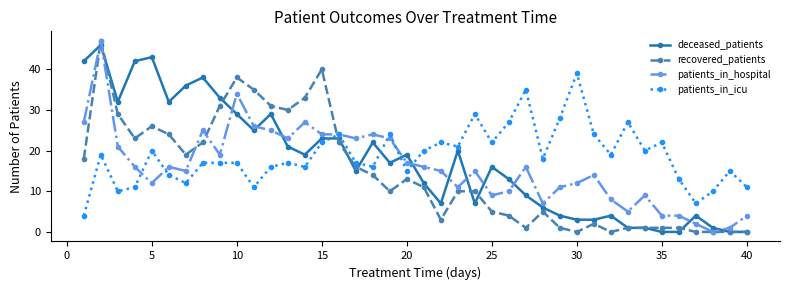

What is the maximum value shown in the chart?

47